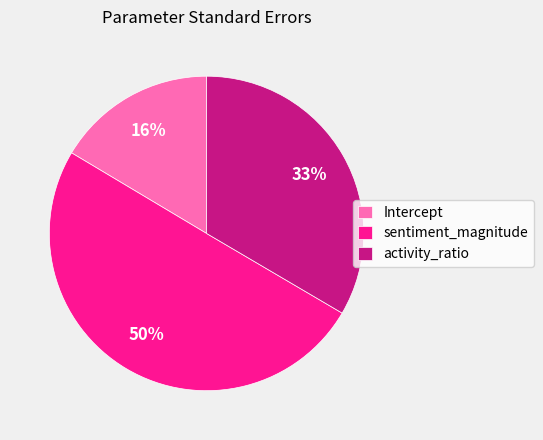

What percentage is the activity_ratio slice, to the nearest percent?

33%